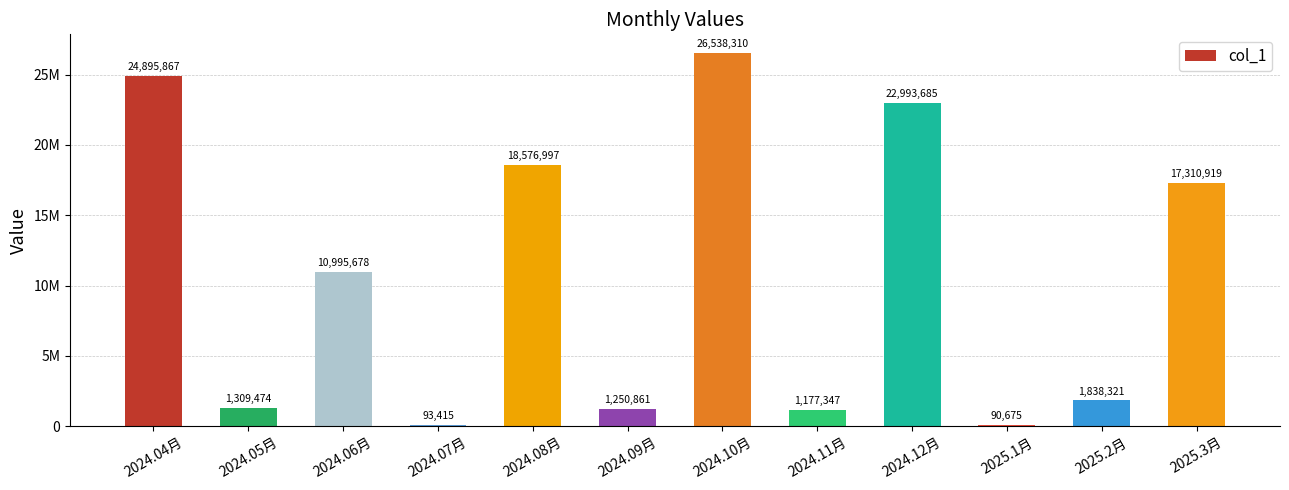

What is the change in value from 2024.11月 to 2024.12月?

+21816338